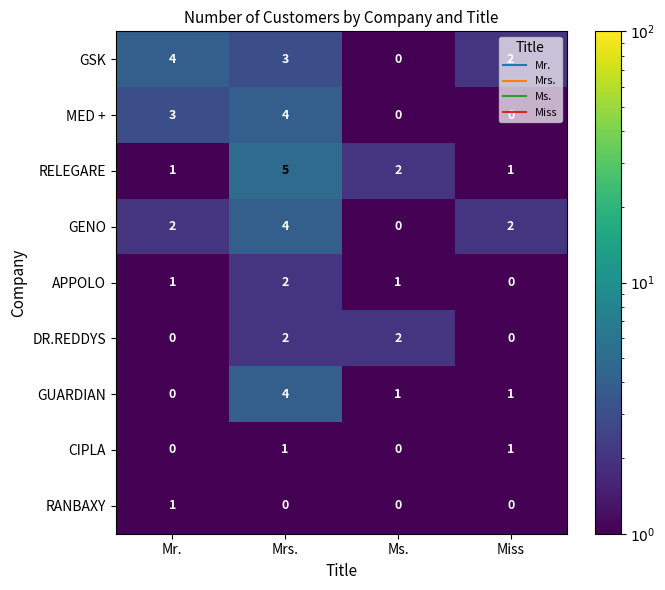

Which label corresponds to the largest value in the chart?

Mrs.